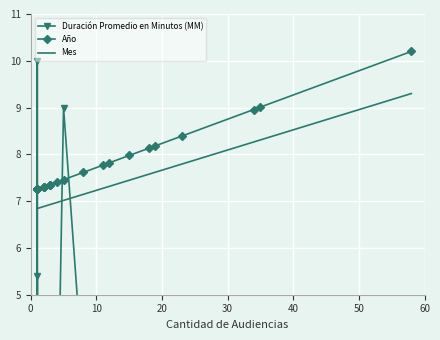

Reading right to left, transcribe all the data shown in this chart.

Duración Promedio en Minutos (MM): 0.6	4.0	1.8	0.8	1.2	0.8	1.2	4.4	2.6	3.2	9.0	1.2	0.6	1.6	1.0	2.0	1.8	1.4	1.6	10.0	2.0	1.0	5.4	1.0
Año: 10.2	9.0	9.0	8.4	8.2	8.1	8.0	7.8	7.8	7.6	7.5	7.4	7.4	7.4	7.4	7.3	7.3	7.3	7.3	7.3	7.3	7.3	7.3	7.3
Mes: 9.3	8.3	8.3	7.8	7.6	7.6	7.4	7.3	7.3	7.1	7.0	7.0	6.9	6.9	6.9	6.9	6.9	6.9	6.8	6.8	6.8	6.8	6.8	6.8